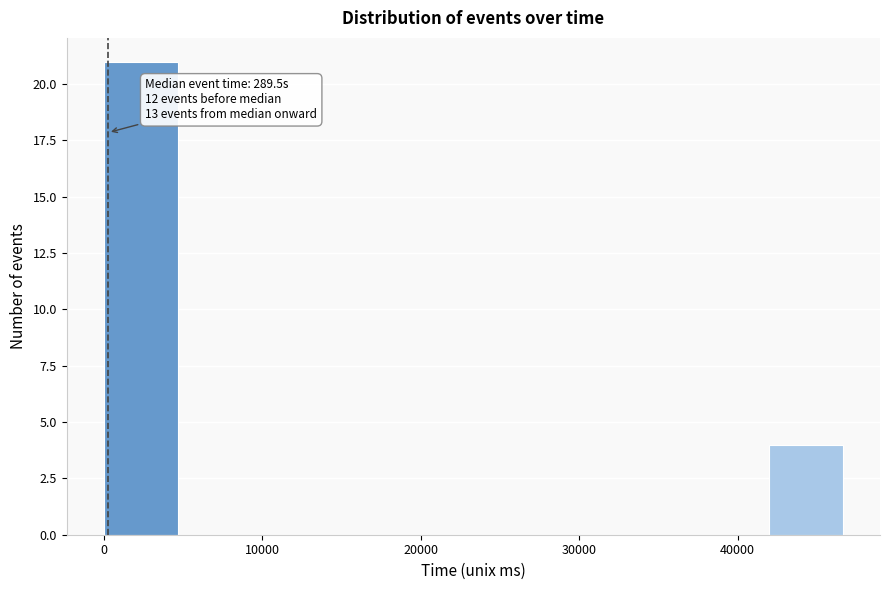

Over which range of the x-axis is the bar tallest?

0 to 5000